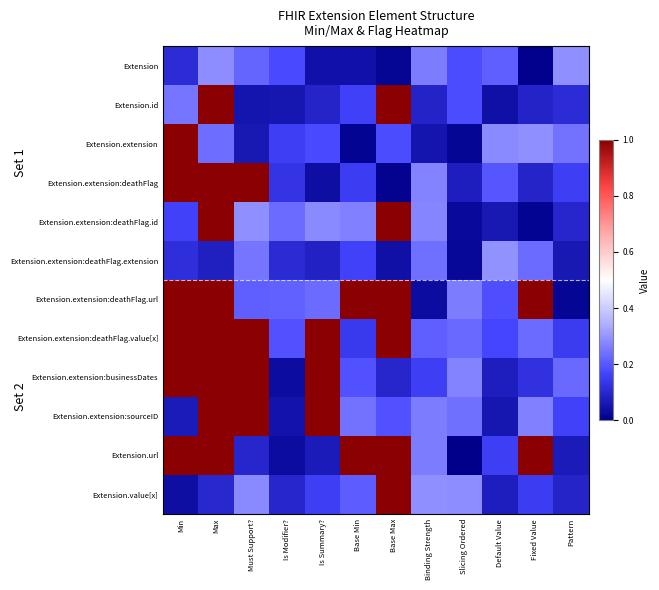

Reading left to right, transcribe all the data shown in this chart.

Extension: Min=0.1	Max=0.3	Must Support?=0.2	Is Modifier?=0.2	Is Summary?=0.0	Base Min=0.0	Base Max=0.0	Binding Strength=0.3	Slicing Ordered=0.2	Default Value=0.2	Fixed Value=0.0	Pattern=0.3
Extension.id: Min=0.2	Max=1.0	Must Support?=0.1	Is Modifier?=0.1	Is Summary?=0.1	Base Min=0.2	Base Max=1.0	Binding Strength=0.1	Slicing Ordered=0.2	Default Value=0.0	Fixed Value=0.1	Pattern=0.1
Extension.extension: Min=1.0	Max=0.2	Must Support?=0.1	Is Modifier?=0.2	Is Summary?=0.2	Base Min=0.0	Base Max=0.2	Binding Strength=0.1	Slicing Ordered=0.0	Default Value=0.3	Fixed Value=0.3	Pattern=0.2
Extension.extension:deathFlag: Min=1.0	Max=1.0	Must Support?=1.0	Is Modifier?=0.1	Is Summary?=0.0	Base Min=0.1	Base Max=0.0	Binding Strength=0.3	Slicing Ordered=0.1	Default Value=0.2	Fixed Value=0.1	Pattern=0.2
Extension.extension:deathFlag.id: Min=0.2	Max=1.0	Must Support?=0.3	Is Modifier?=0.2	Is Summary?=0.3	Base Min=0.3	Base Max=1.0	Binding Strength=0.3	Slicing Ordered=0.0	Default Value=0.1	Fixed Value=0.0	Pattern=0.1
Extension.extension:deathFlag.extension: Min=0.1	Max=0.1	Must Support?=0.2	Is Modifier?=0.1	Is Summary?=0.1	Base Min=0.2	Base Max=0.0	Binding Strength=0.2	Slicing Ordered=0.0	Default Value=0.3	Fixed Value=0.2	Pattern=0.1
Extension.extension:deathFlag.url: Min=1.0	Max=1.0	Must Support?=0.2	Is Modifier?=0.2	Is Summary?=0.2	Base Min=1.0	Base Max=1.0	Binding Strength=0.0	Slicing Ordered=0.3	Default Value=0.2	Fixed Value=1.0	Pattern=0.0
Extension.extension:deathFlag.value[x]: Min=1.0	Max=1.0	Must Support?=1.0	Is Modifier?=0.2	Is Summary?=1.0	Base Min=0.1	Base Max=1.0	Binding Strength=0.2	Slicing Ordered=0.2	Default Value=0.2	Fixed Value=0.2	Pattern=0.1
Extension.extension:businessDates: Min=1.0	Max=1.0	Must Support?=1.0	Is Modifier?=0.0	Is Summary?=1.0	Base Min=0.2	Base Max=0.1	Binding Strength=0.2	Slicing Ordered=0.3	Default Value=0.1	Fixed Value=0.1	Pattern=0.2
Extension.extension:sourceID: Min=0.1	Max=1.0	Must Support?=1.0	Is Modifier?=0.0	Is Summary?=1.0	Base Min=0.2	Base Max=0.2	Binding Strength=0.3	Slicing Ordered=0.2	Default Value=0.1	Fixed Value=0.3	Pattern=0.2
Extension.url: Min=1.0	Max=1.0	Must Support?=0.1	Is Modifier?=0.0	Is Summary?=0.1	Base Min=1.0	Base Max=1.0	Binding Strength=0.3	Slicing Ordered=0.0	Default Value=0.2	Fixed Value=1.0	Pattern=0.1
Extension.value[x]: Min=0.0	Max=0.1	Must Support?=0.3	Is Modifier?=0.1	Is Summary?=0.2	Base Min=0.2	Base Max=1.0	Binding Strength=0.3	Slicing Ordered=0.3	Default Value=0.1	Fixed Value=0.1	Pattern=0.1